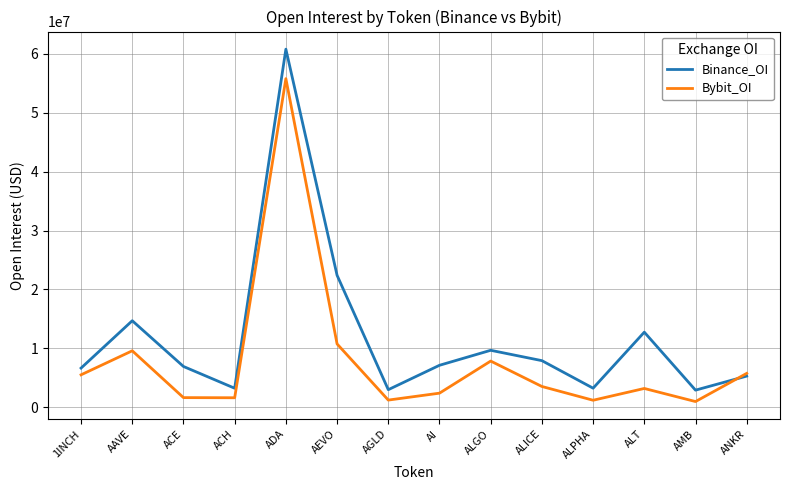

Which category has the highest value in the Binance_OI series?

ADA